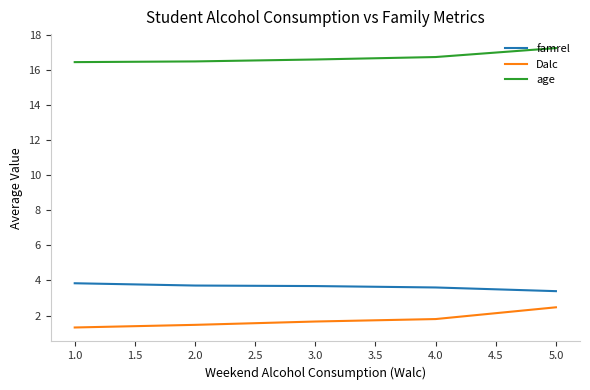

What is the total value across all series at 3.0?

21.9